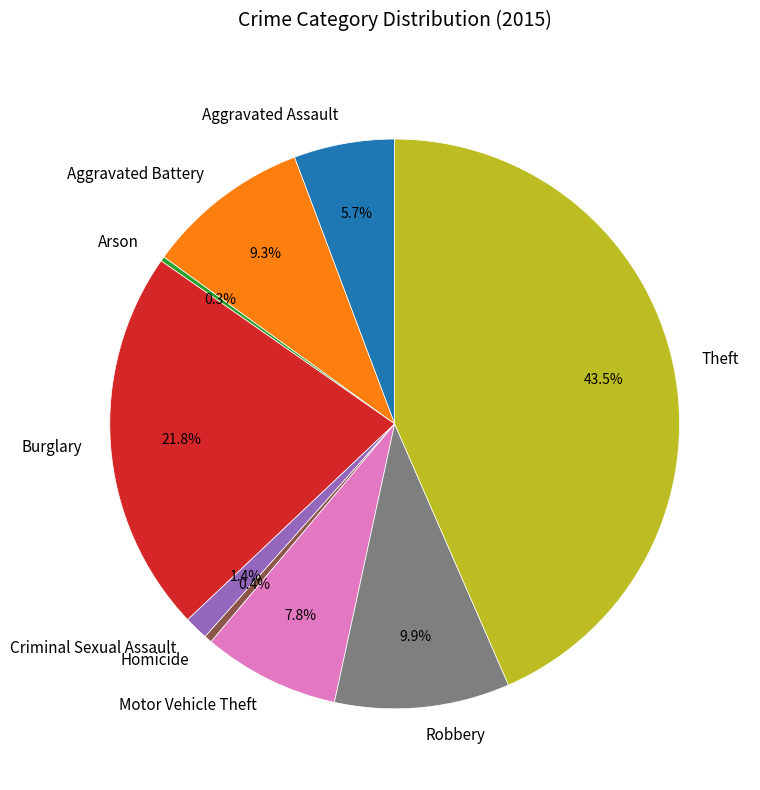

Approximately how many times larger is the value at Theft compared to Homicide?

98.3